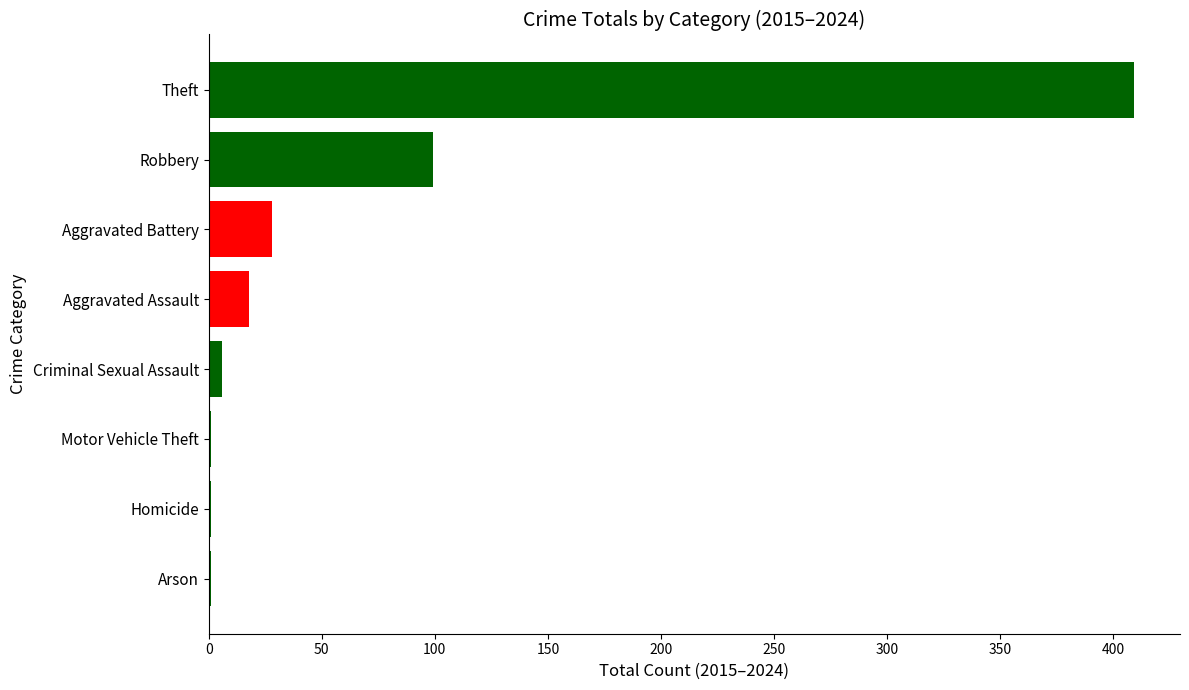

True or false: the data shows 18 at Aggravated Assault.

True